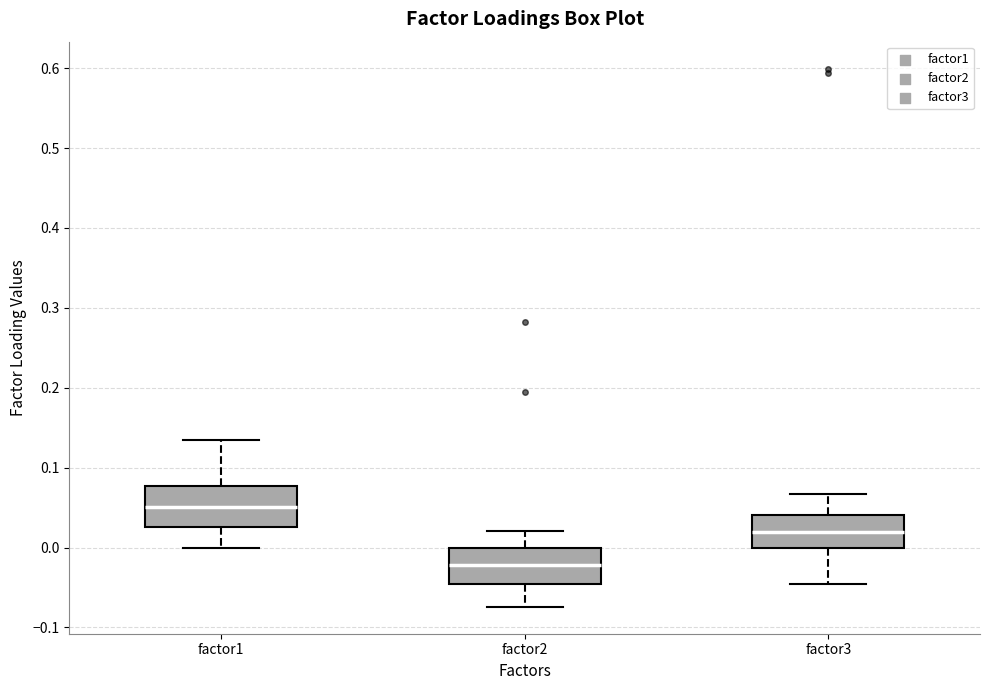

Where is the upper edge of the box for factor1 on the y-axis? The values are not printed on the chart, so give them approximately, as read against the axis.

0.08